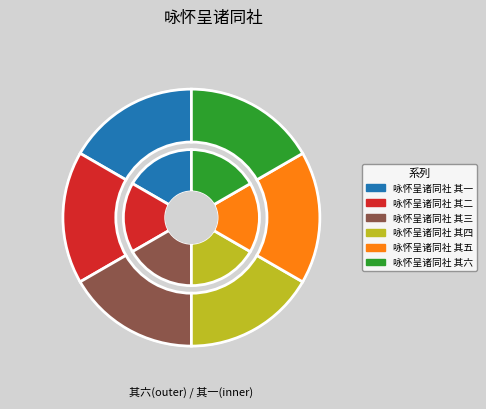

What is the ratio of the value at 咏怀呈诸同社 其二 to the value at 咏怀呈诸同社 其四?

1.0